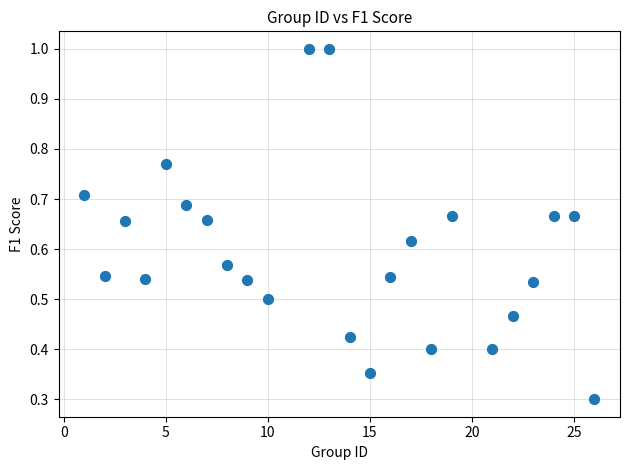

What is the range of X values (max minus min)?

25.0